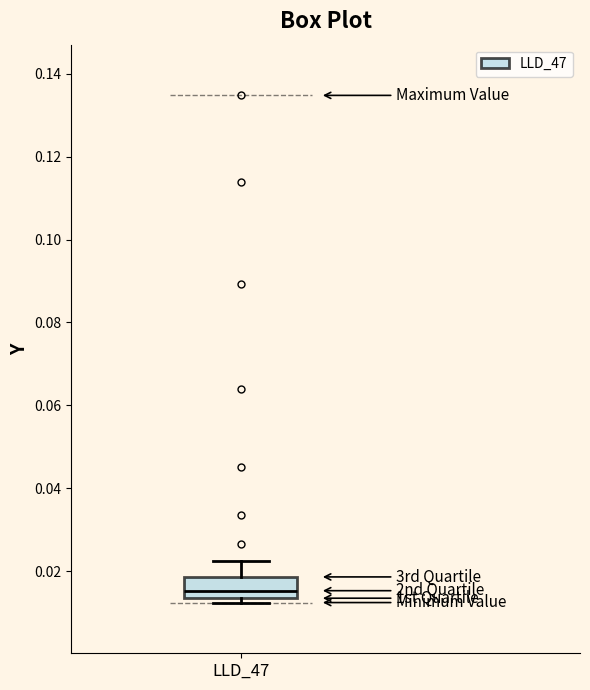

Transcribe this box plot: give where the median line is, the range the box spans, and where the two whiskers end, as read against the y-axis. The values are not printed on the chart, so give them approximately, as read against the axis.

median 0.016, box 0.014 to 0.018, whiskers 0.012 to 0.022